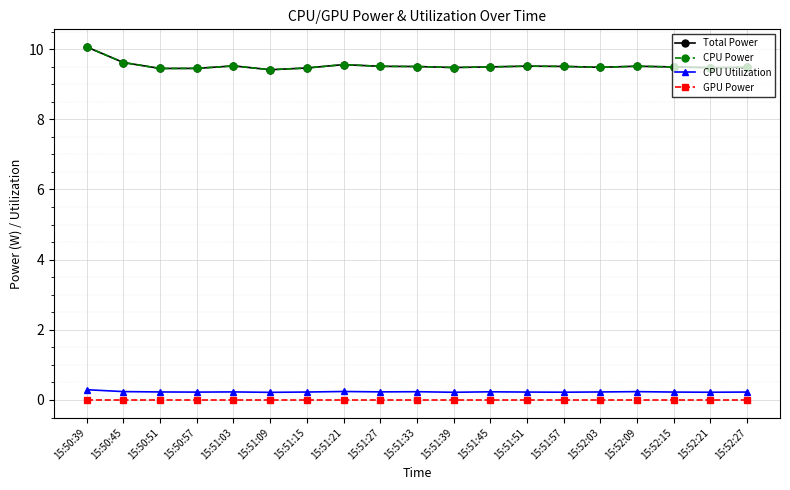

Does the chart have visible grid lines?

Yes